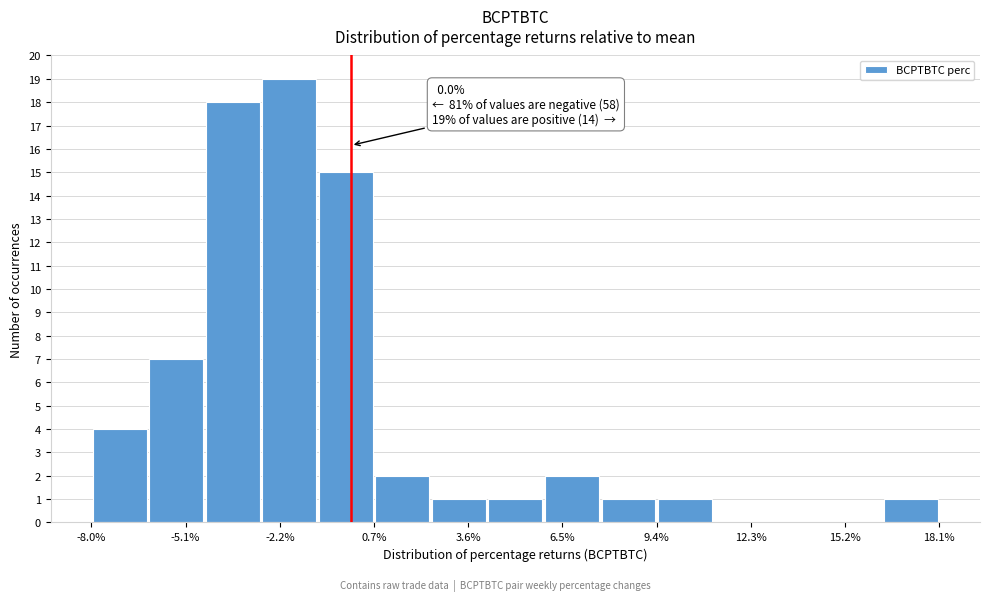

Around what value on the x-axis is the tallest bar? Give the approximate position of its centre, as read against the axis.

-2.0